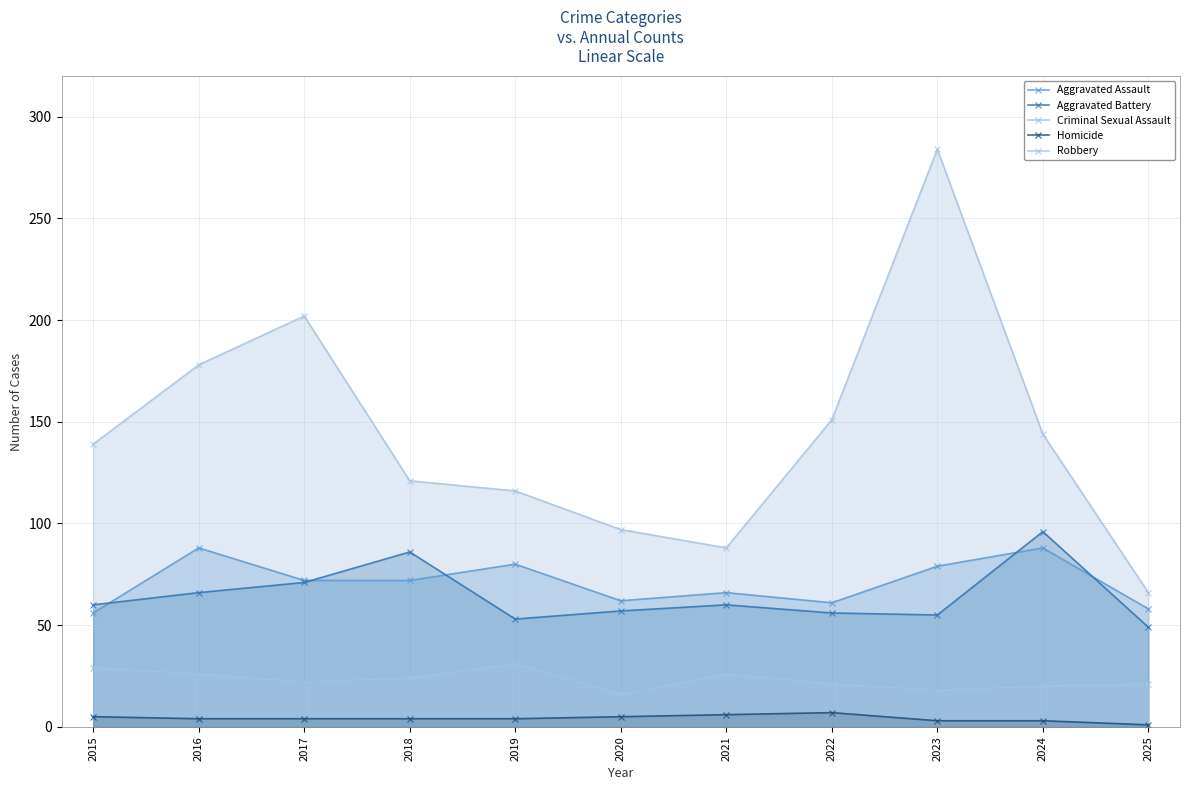

True or false: Robbery and Aggravated Assault cross at least once.

False